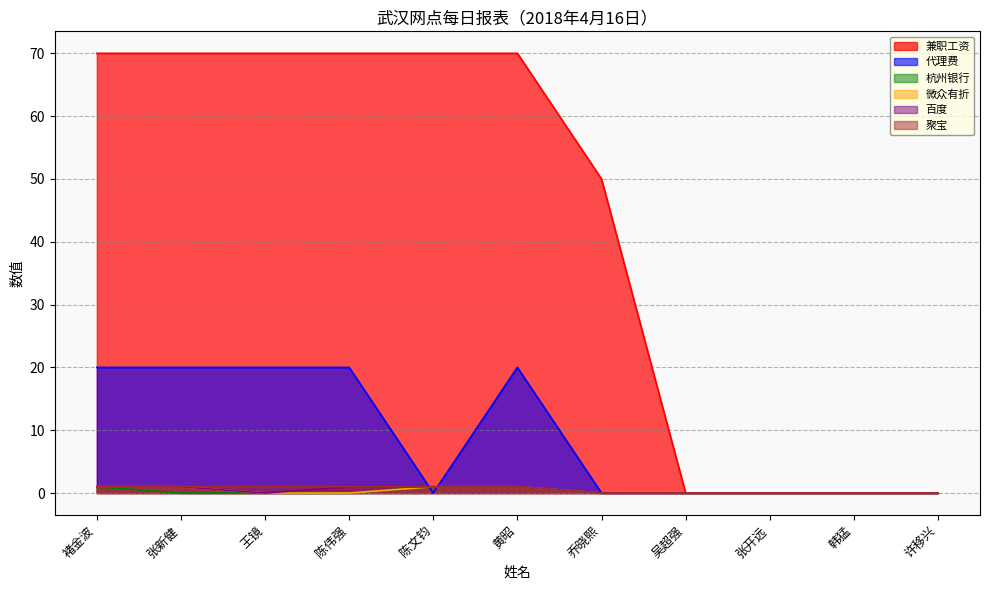

What is the label of the 3rd point from the right?

张开远